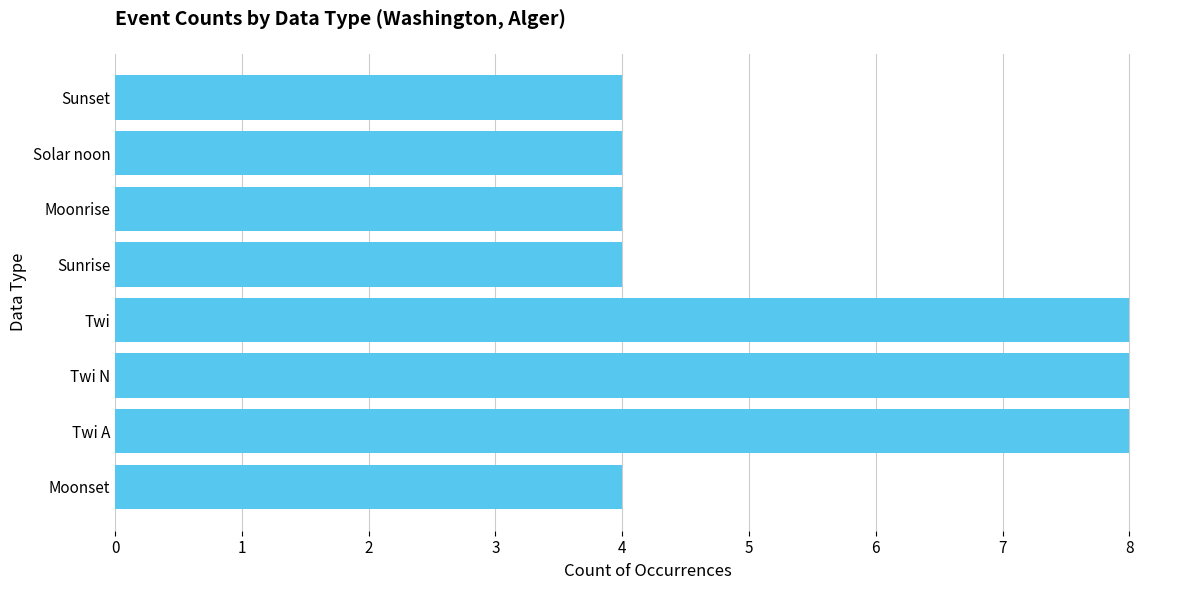

Approximately how many times larger is the value at Sunset compared to Sunrise?

1.0